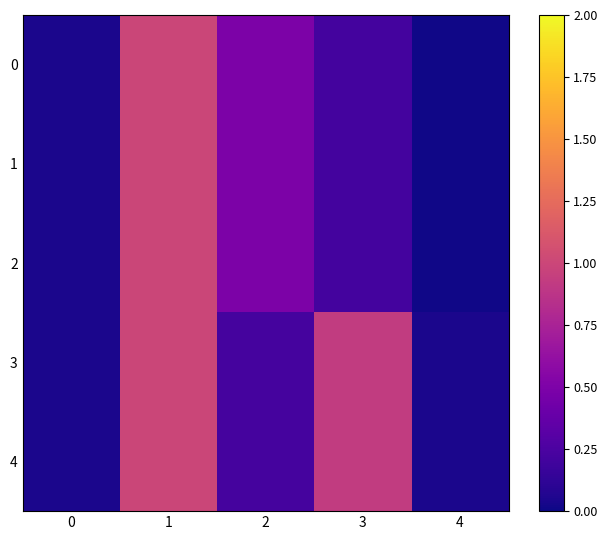

What is the spread (max minus min) of values at 3?

0.7